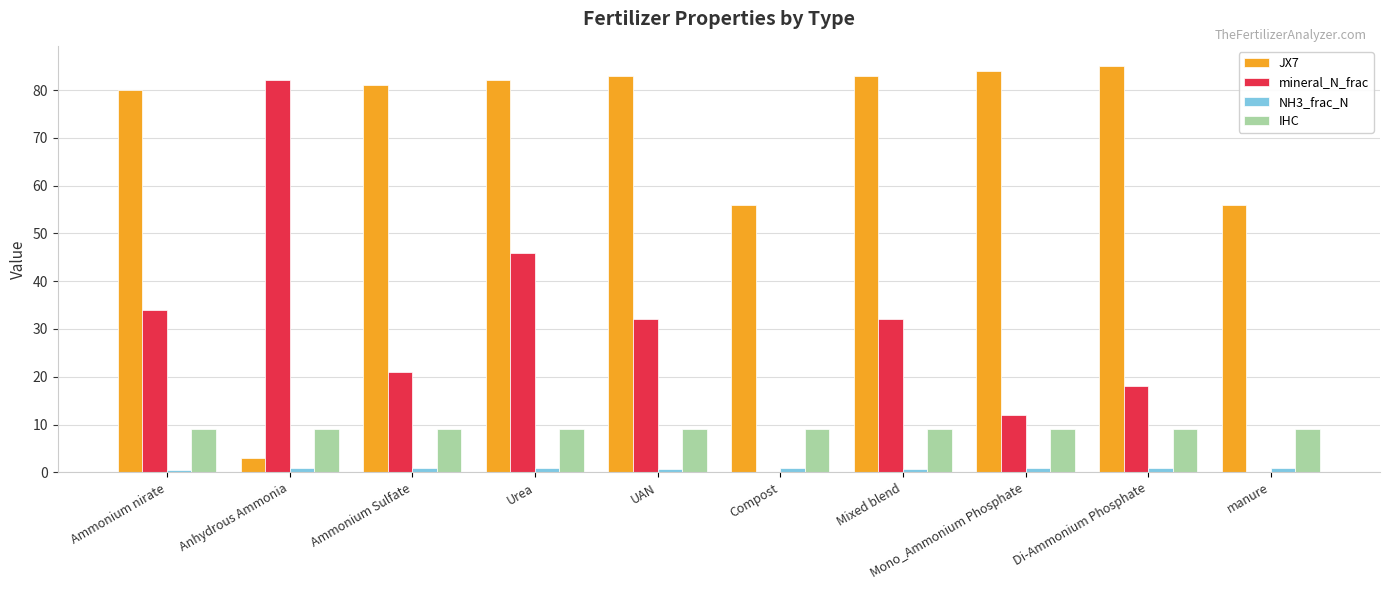

Where does the mineral_N_frac series first go above 32?

Ammonium nirate